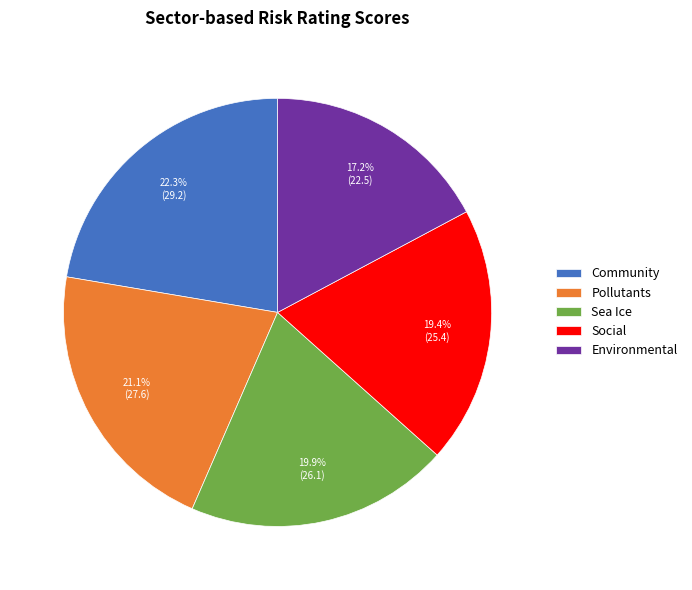

Rank the categories by value from lowest to highest.

Environmental, Social, Sea Ice, Pollutants, Community